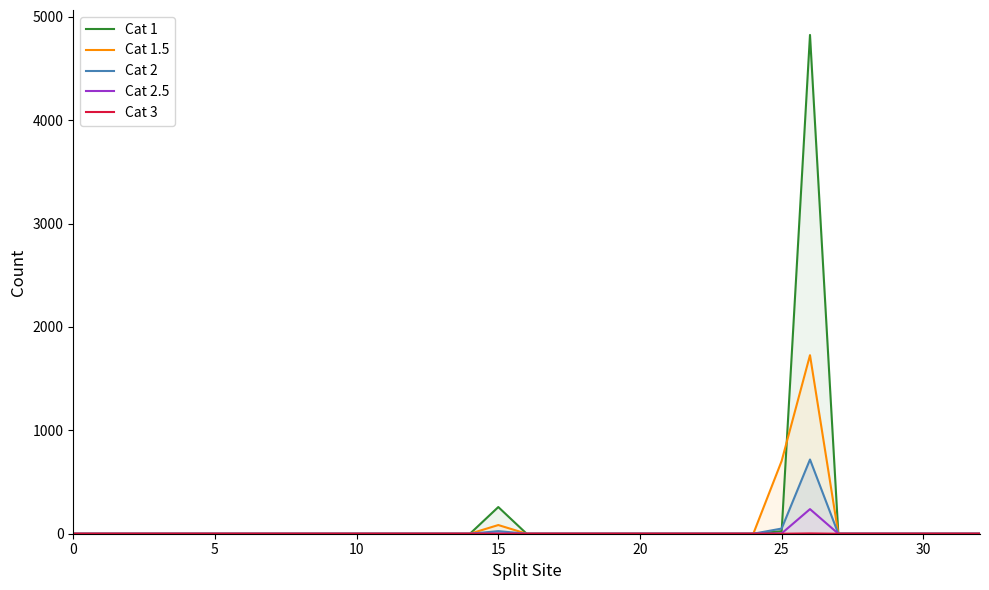

Between 20 and 0, which is larger?

20